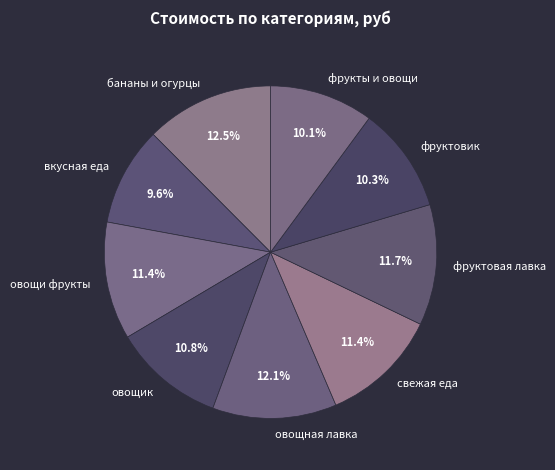

What percentage do овощик and фрукты и овощи together represent?

20.9%